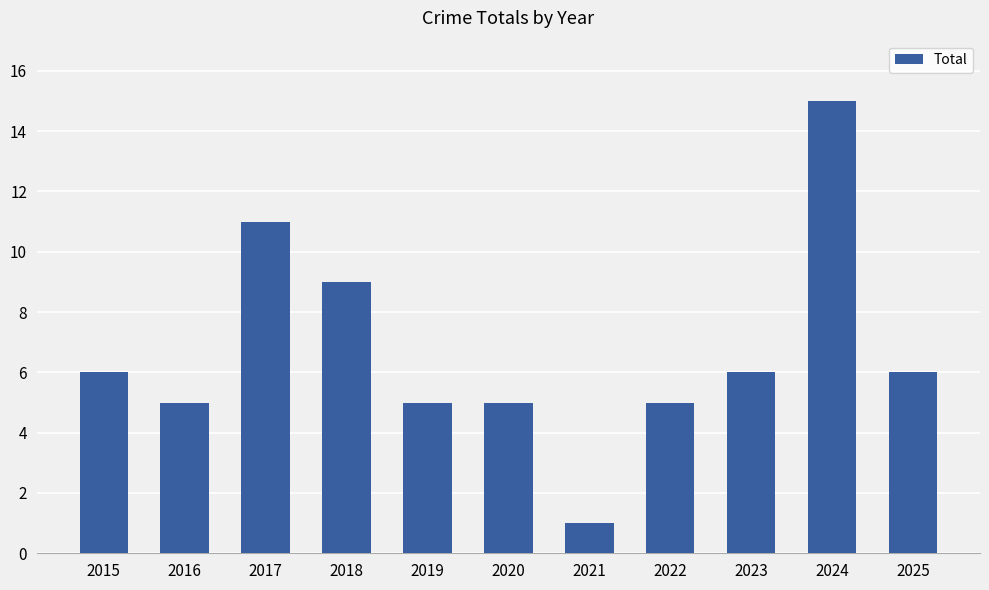

Approximately how many times larger is the value at 2017 compared to 2022?

2.2